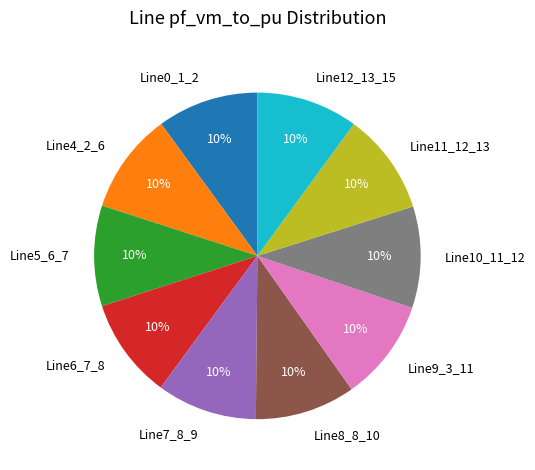

Is Line0_1_2 the majority of the pie?

No